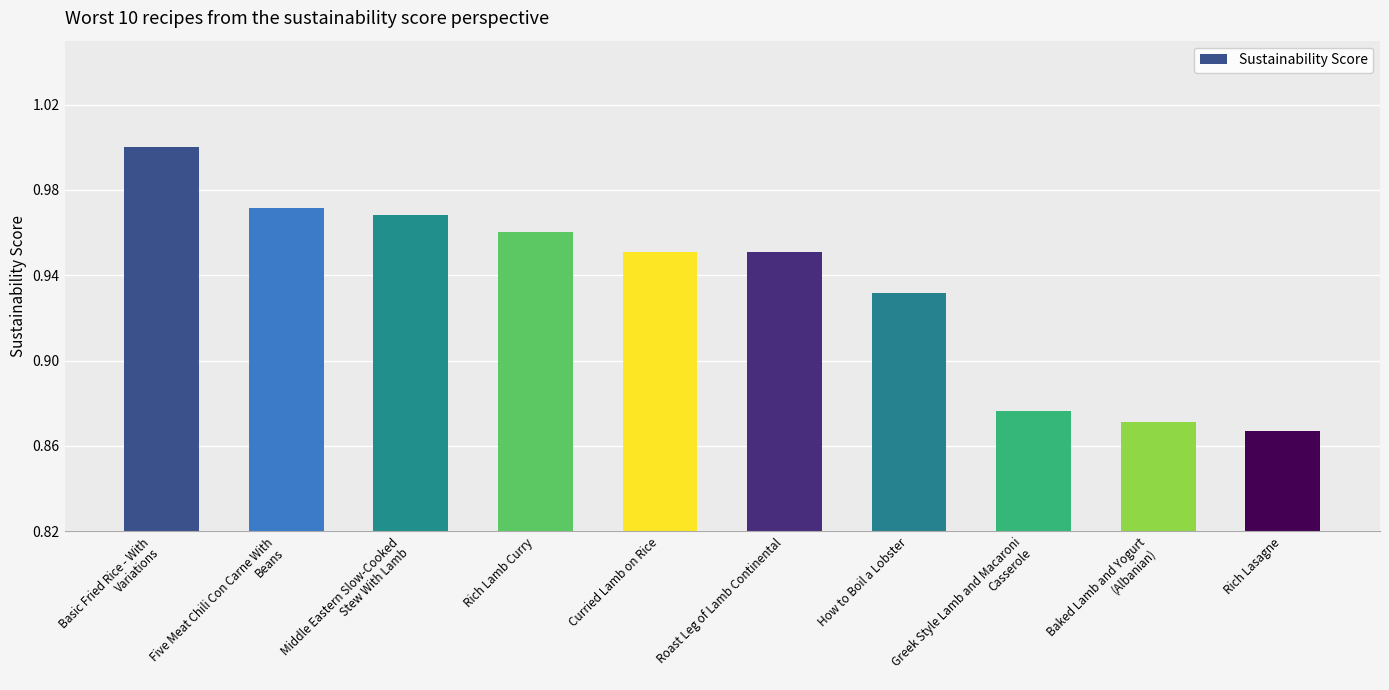

Between Rich Lasagne and Roast Leg of Lamb Continental, which is larger?

Roast Leg of Lamb Continental